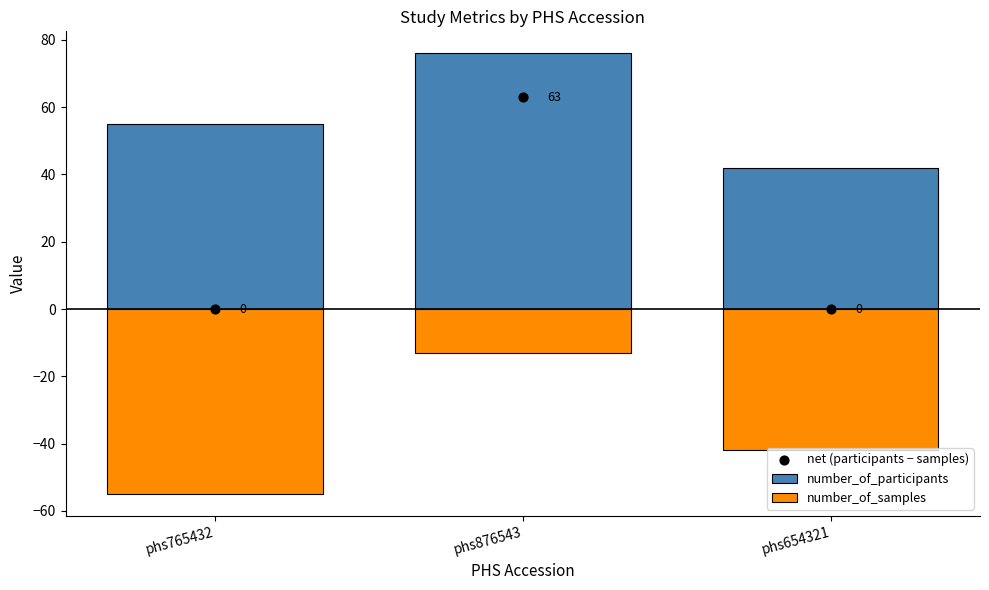

Is the value of net (participants − samples) at phs765432 greater than the value of number_of_participants at phs654321?

No